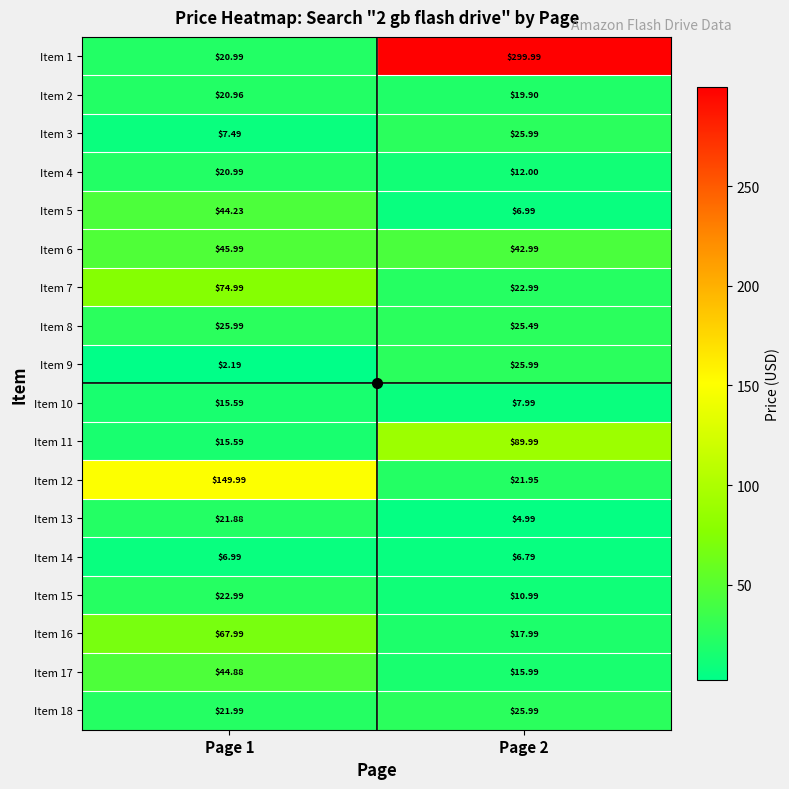

Is the value of Item 3 at Page 1 greater than the value of Item 5 at Page 1?

No